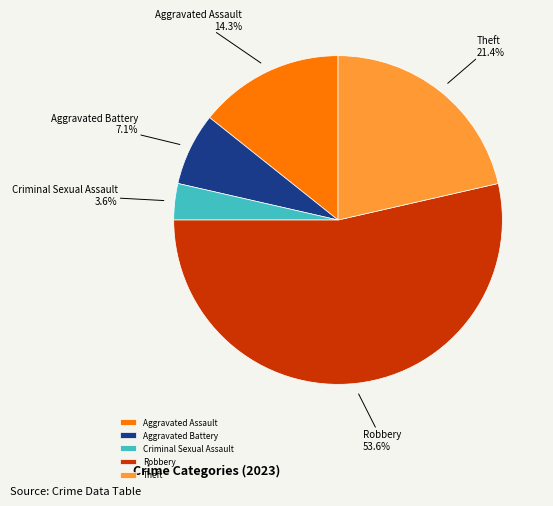

What is the smallest slice in the pie chart?

Criminal Sexual Assault